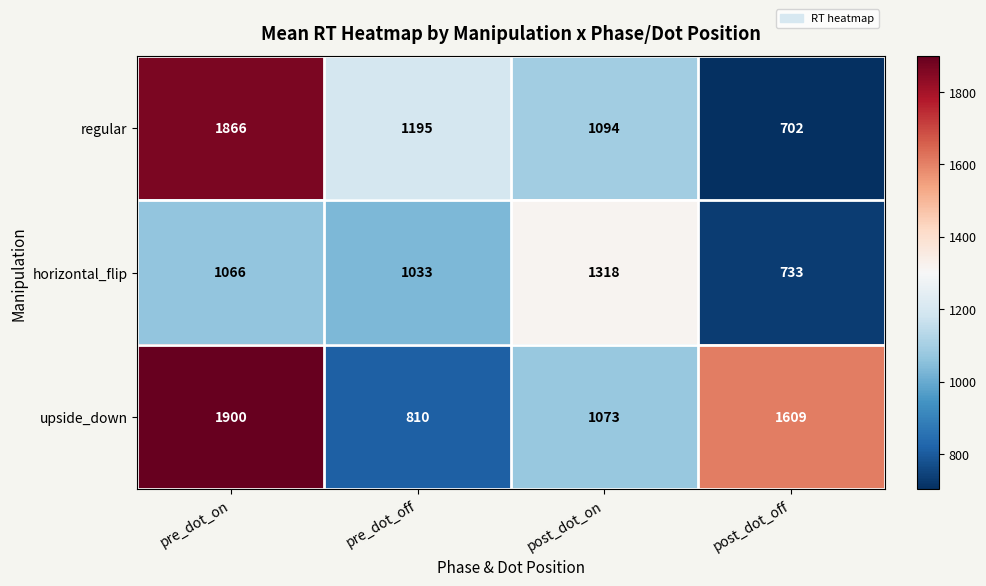

What is the difference between the second highest and second lowest values in the upside_down series?

536